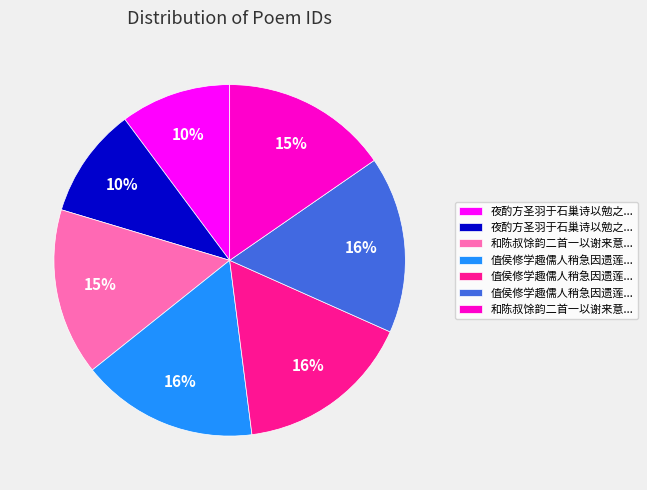

Count the number of slices in the pie.

7